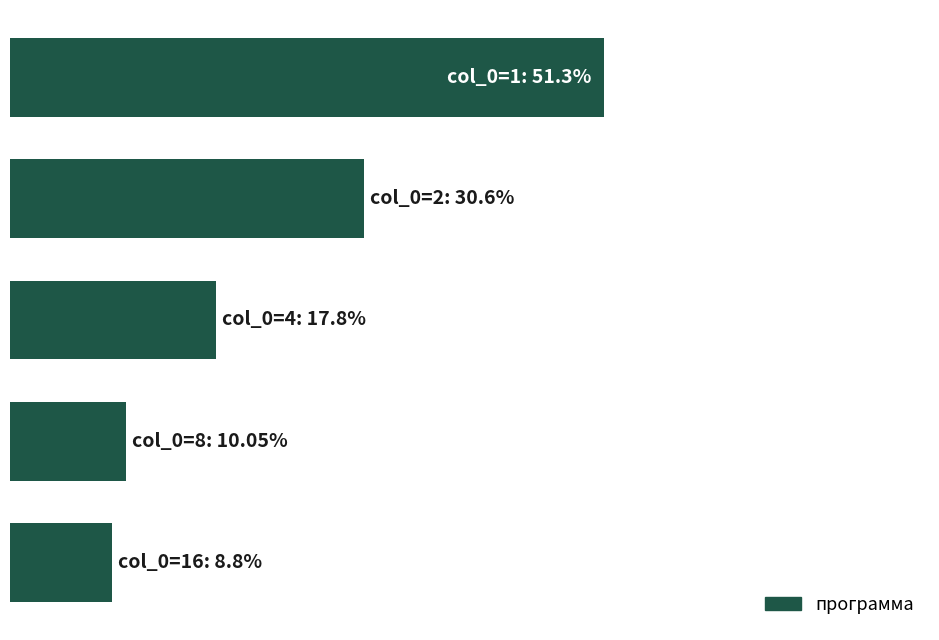

Are the bars horizontal?

Yes